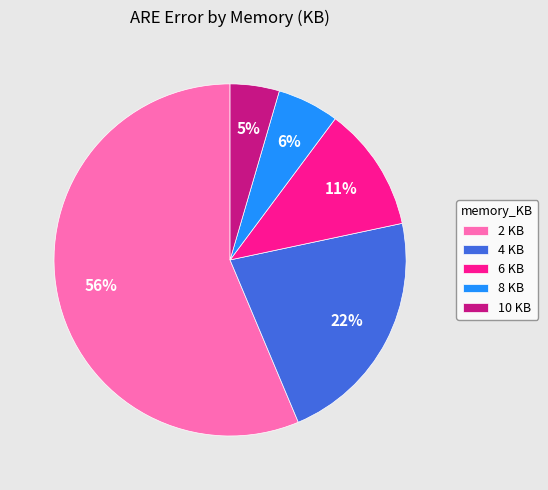

What percentage is the 6 slice, to the nearest percent?

11%